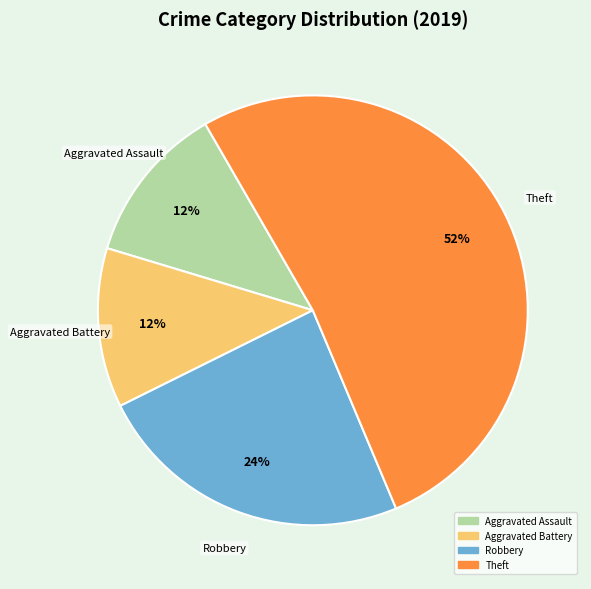

Which category has the biggest portion of the pie?

Theft